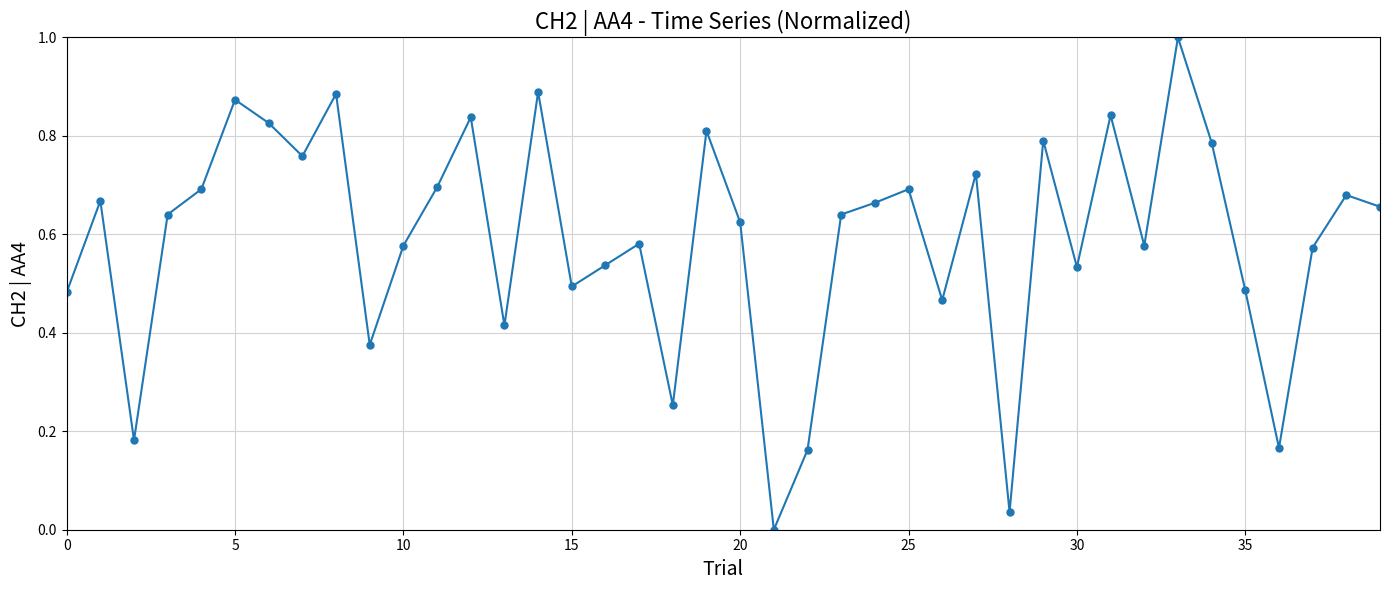

What is the greatest value displayed?

1.0